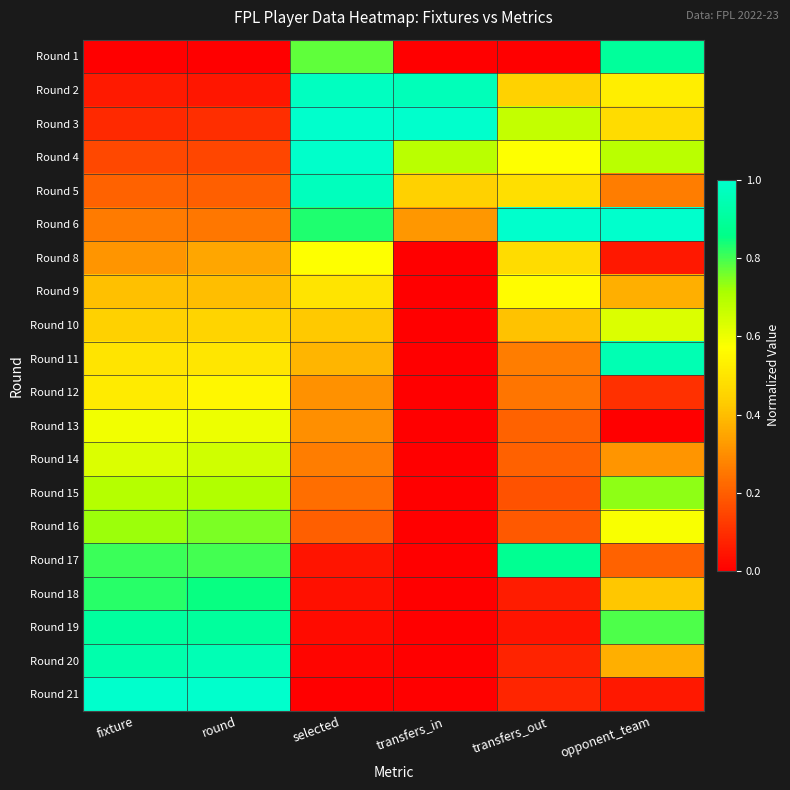

Between opponent_team and selected, which is larger?

opponent_team